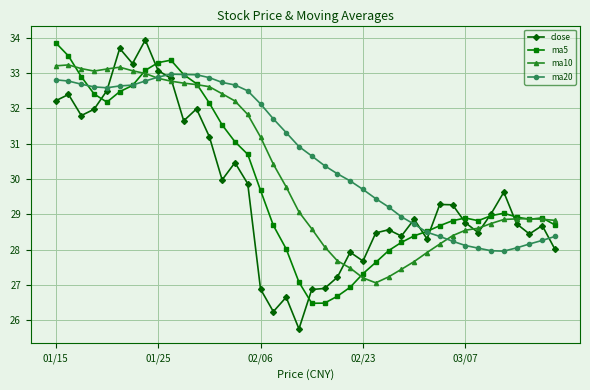

True or false: ma10 has more than 0 interior local peaks.

True